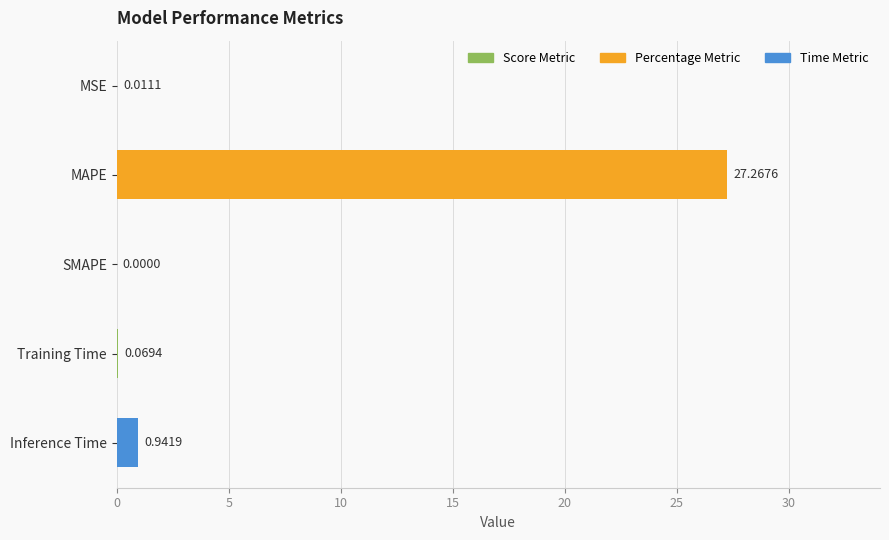

Which has a higher value, Training Time or MAPE?

MAPE